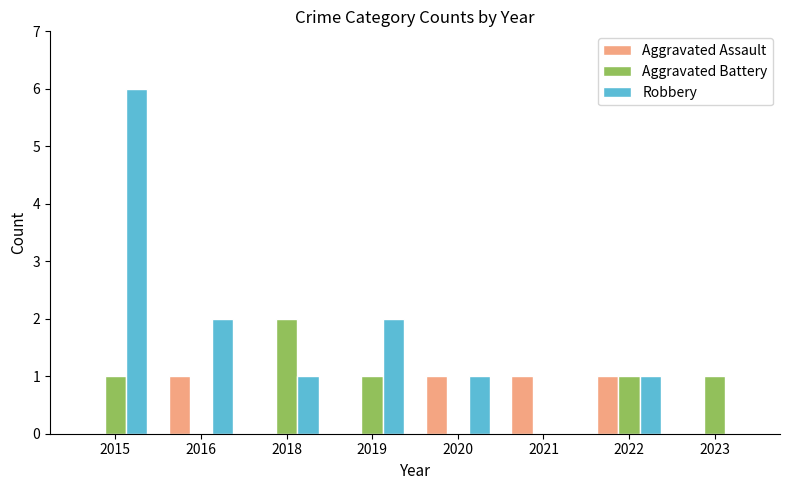

Which series has the largest total across all categories?

Robbery